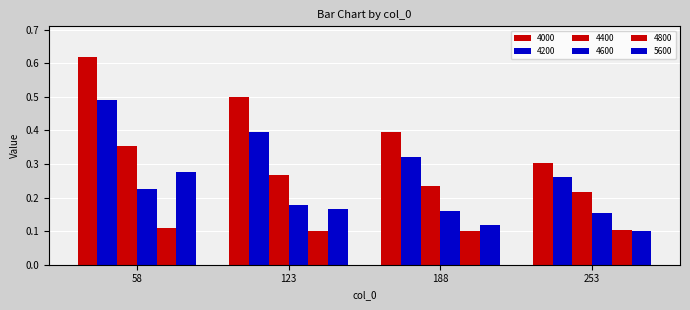

Reading left to right, list all the values displayed in this chart.

4000: 0.6	0.5	0.4	0.3
4200: 0.5	0.4	0.3	0.3
4400: 0.4	0.3	0.2	0.2
4600: 0.2	0.2	0.2	0.2
4800: 0.1	0.1	0.1	0.1
5600: 0.3	0.2	0.1	0.1